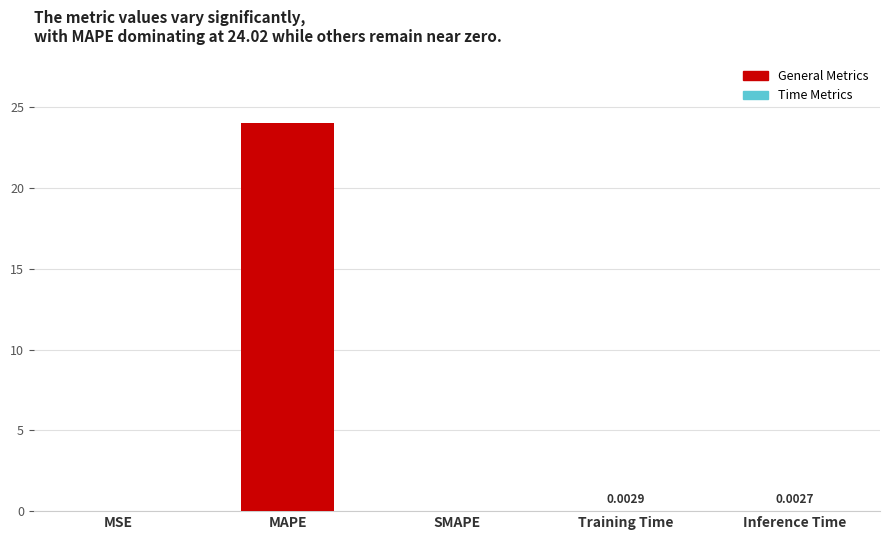

Which label corresponds to the largest value in the chart?

MAPE